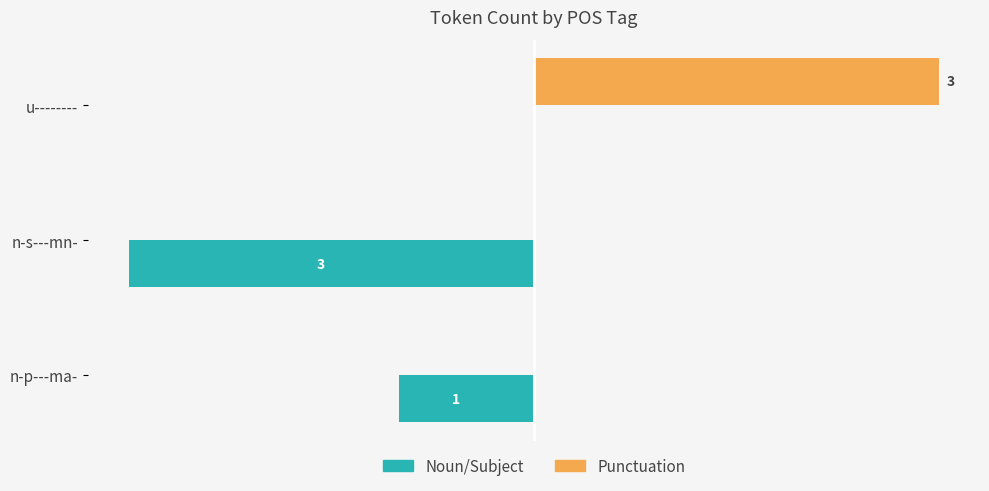

Between n-p---ma- and n-s---mn-, which series saw the biggest shift?

Noun/Subject